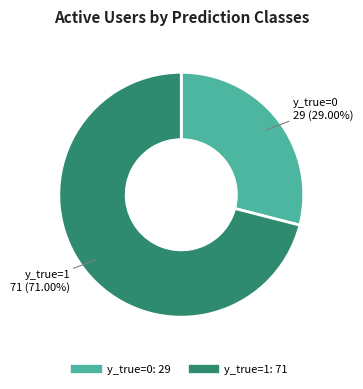

What portion of the pie excludes y_true=0?

71.0%